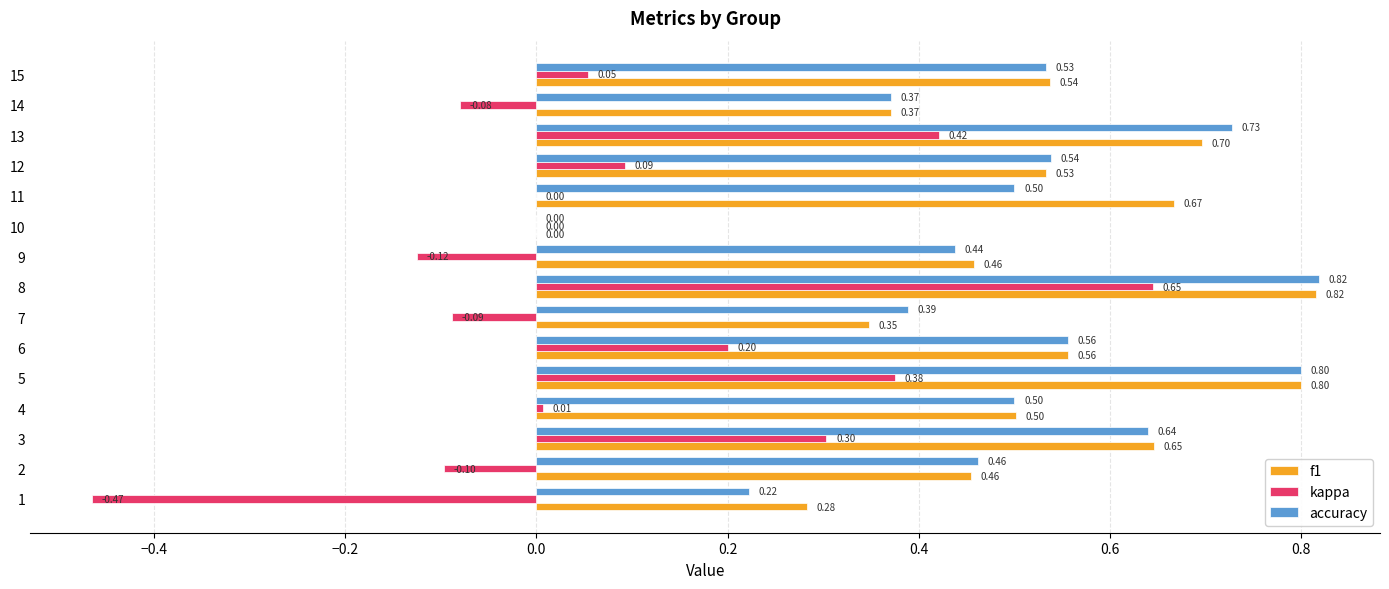

Which series has the largest range (max minus min)?

kappa